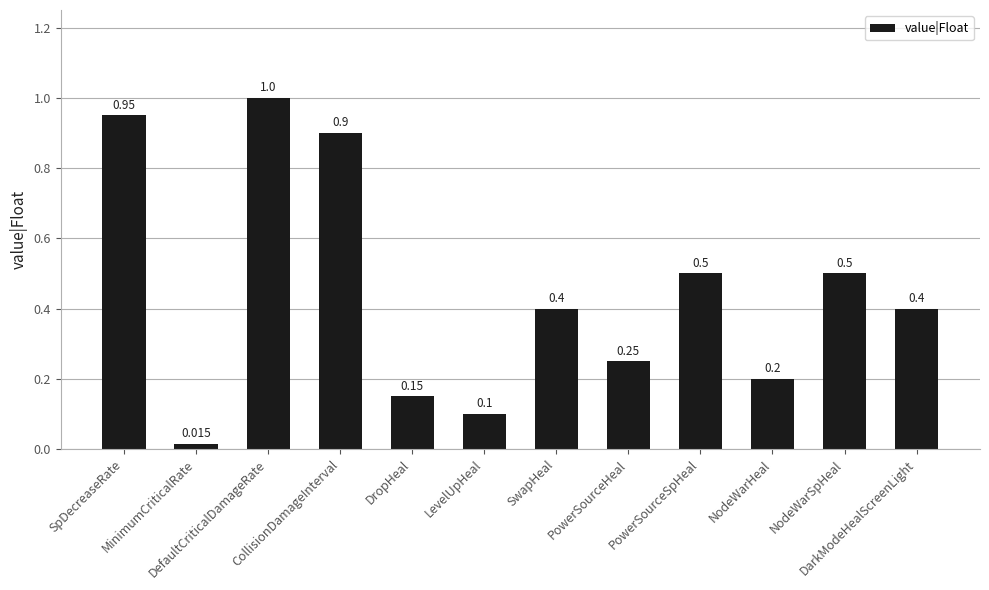

What position from the left is DropHeal?

5